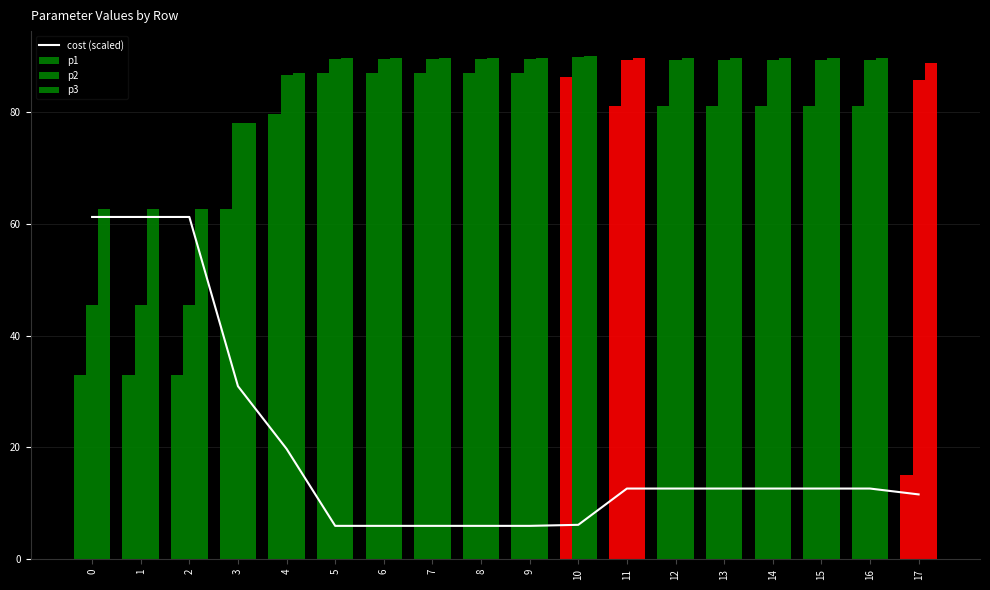

Between 1 and 10, which series saw the biggest shift?

cost (scaled)